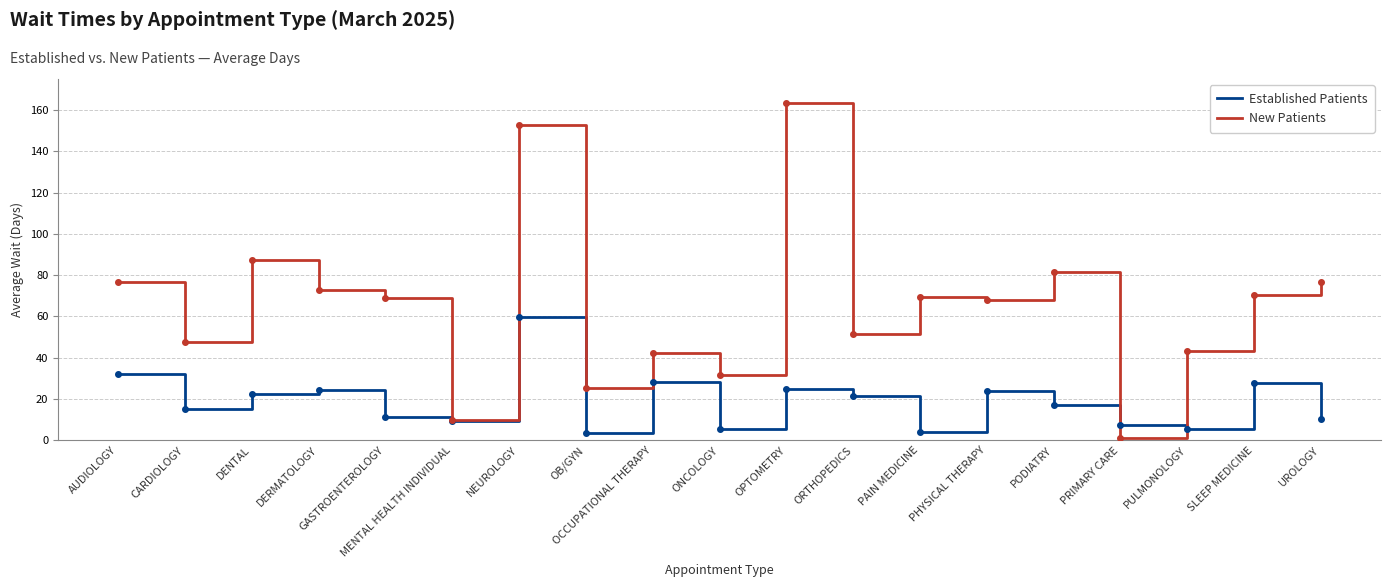

Where is the first local maximum for Established Patients?

DERMATOLOGY